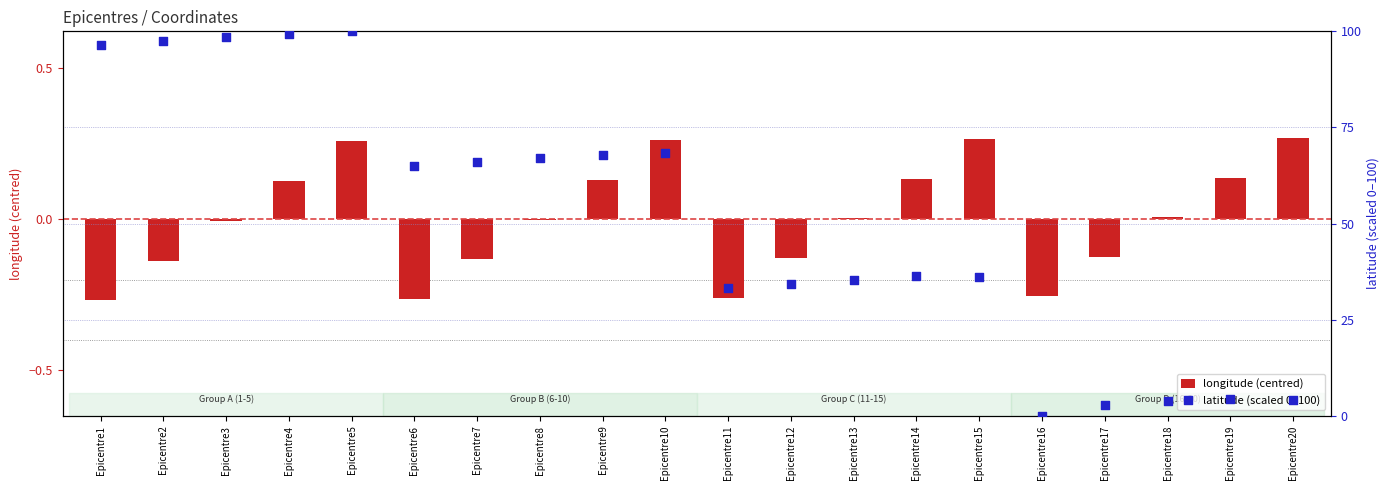

Which series has the widest spread of Y values?

latitude (scaled 0–100)